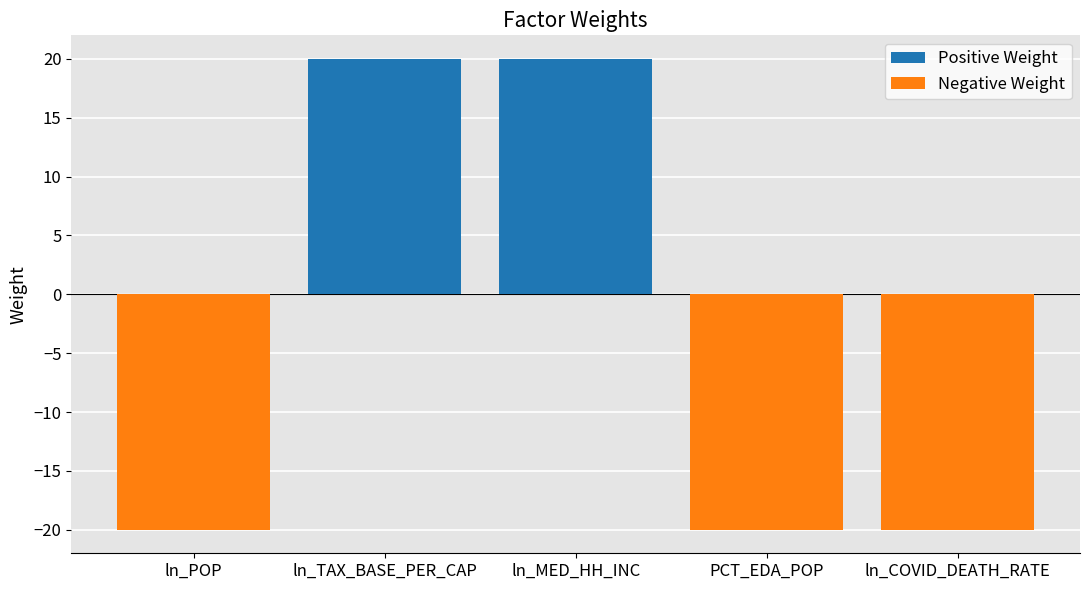

Is it true that Positive Weight equals 20 at ln_TAX_BASE_PER_CAP?

True